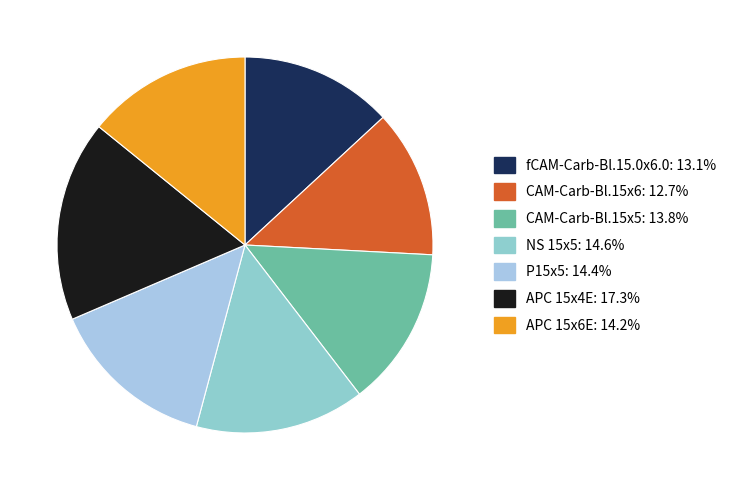

To the nearest percent, what portion does P15x5 represent?

14%